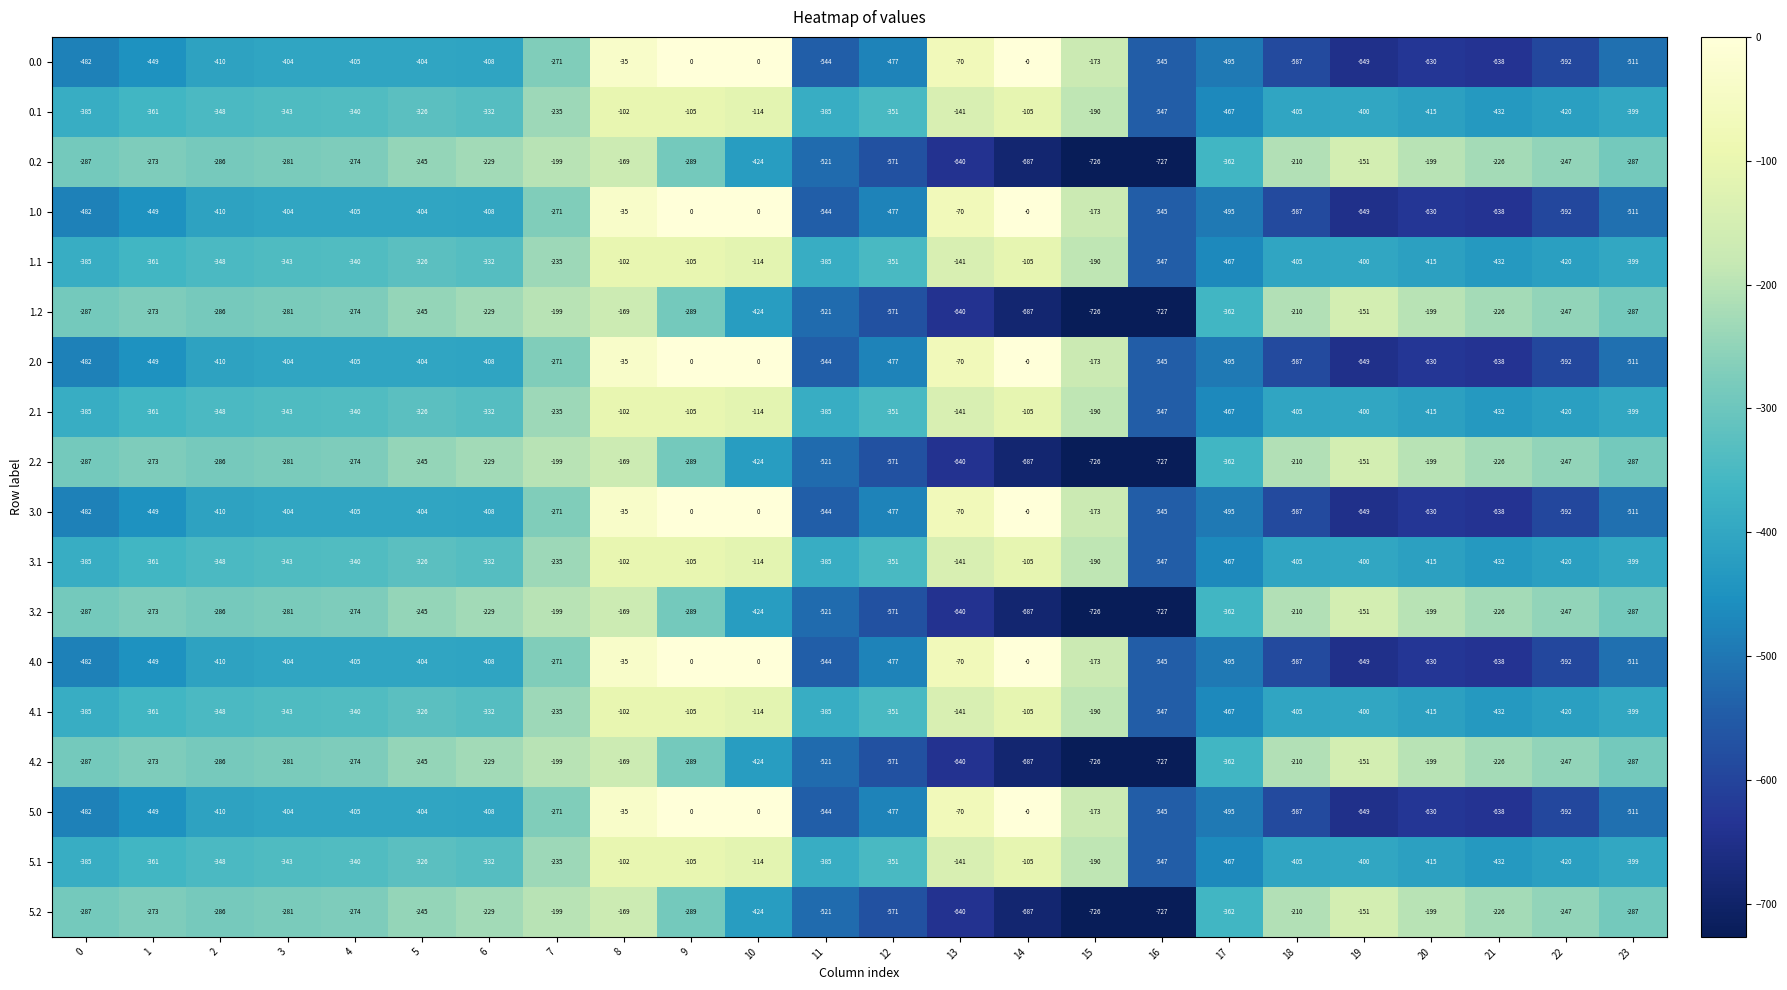

What value does the 3.2 series have at 18, to the nearest 100?

-200